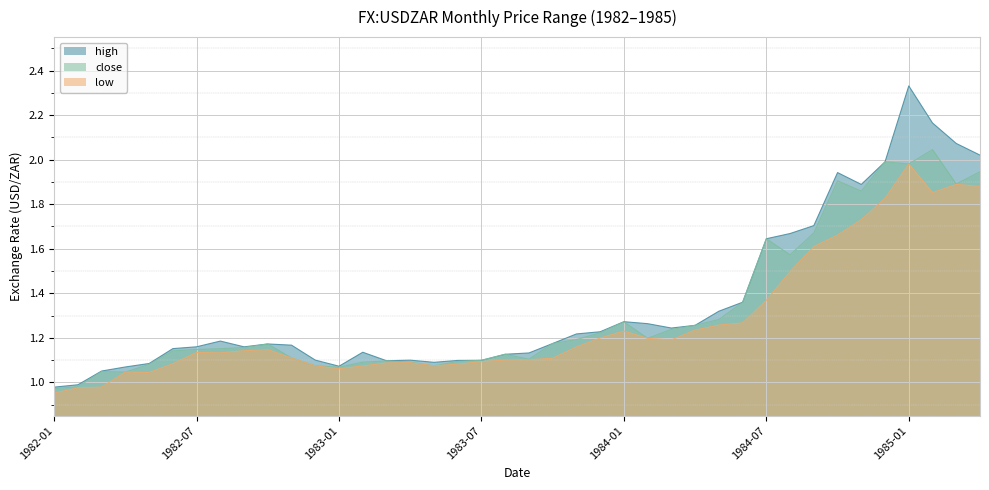

Where is the first local minimum for close?

1982-04